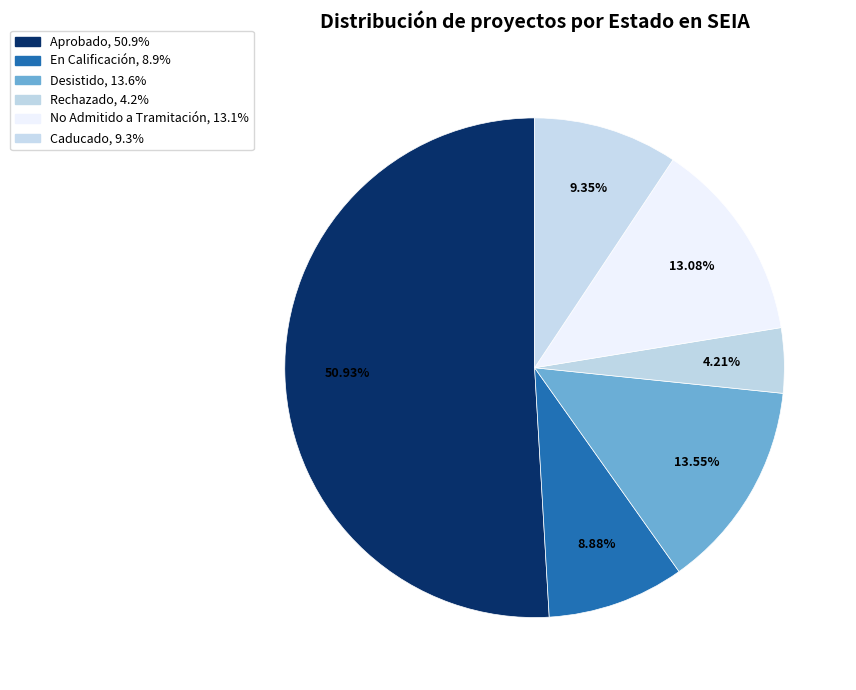

What is the ratio of the value at Rechazado to the value at Caducado?

0.5